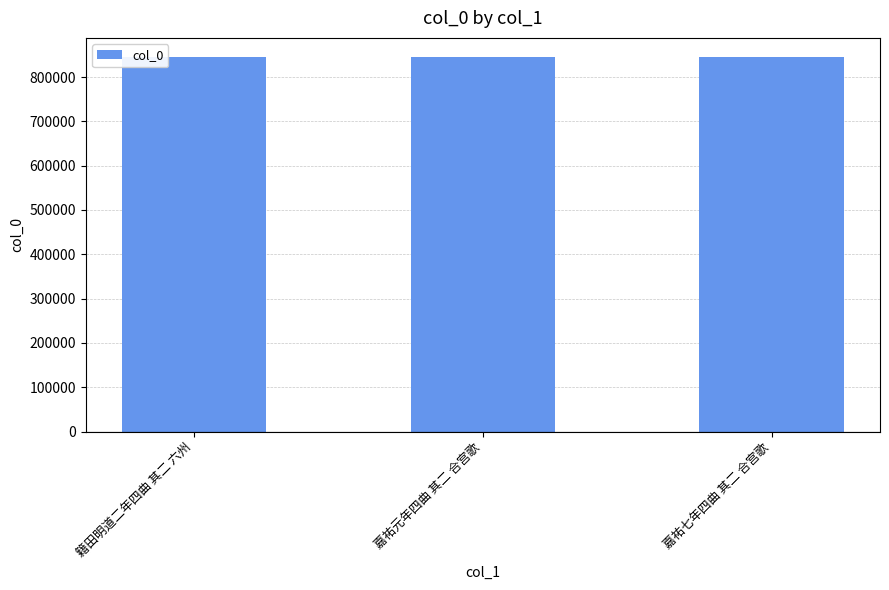

What is the sum of the values at 嘉祐元年四曲 其二 合宫歌 and 嘉祐七年四曲 其二 合宫歌?

1692021